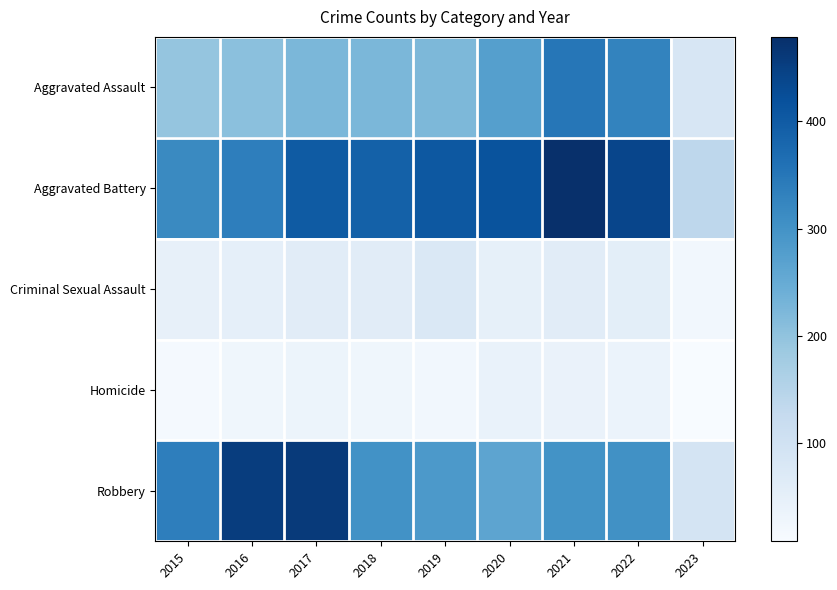

Reading left to right, list all the values displayed in this chart.

Aggravated Assault: 2015=194	2016=206	2017=224	2018=225	2019=223	2020=273	2021=352	2022=327	2023=82
Aggravated Battery: 2015=316	2016=336	2017=400	2018=389	2019=407	2020=416	2021=479	2022=439	2023=138
Criminal Sexual Assault: 2015=46	2016=50	2017=61	2018=60	2019=77	2020=48	2021=61	2022=54	2023=21
Homicide: 2015=15	2016=26	2017=33	2018=25	2019=22	2020=41	2021=38	2022=36	2023=8
Robbery: 2015=337	2016=454	2017=460	2018=301	2019=287	2020=263	2021=300	2022=304	2023=91